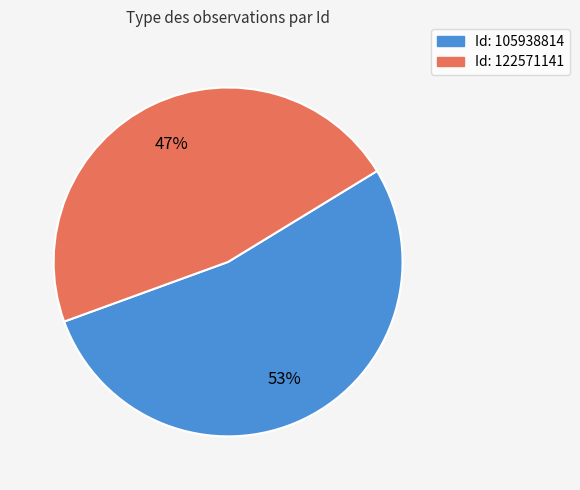

Is there a majority slice in this chart?

Yes